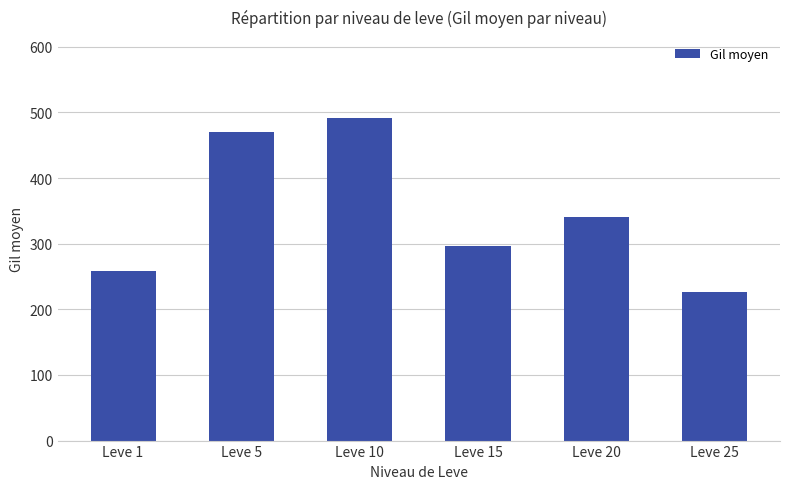

How many values are below 341?

3